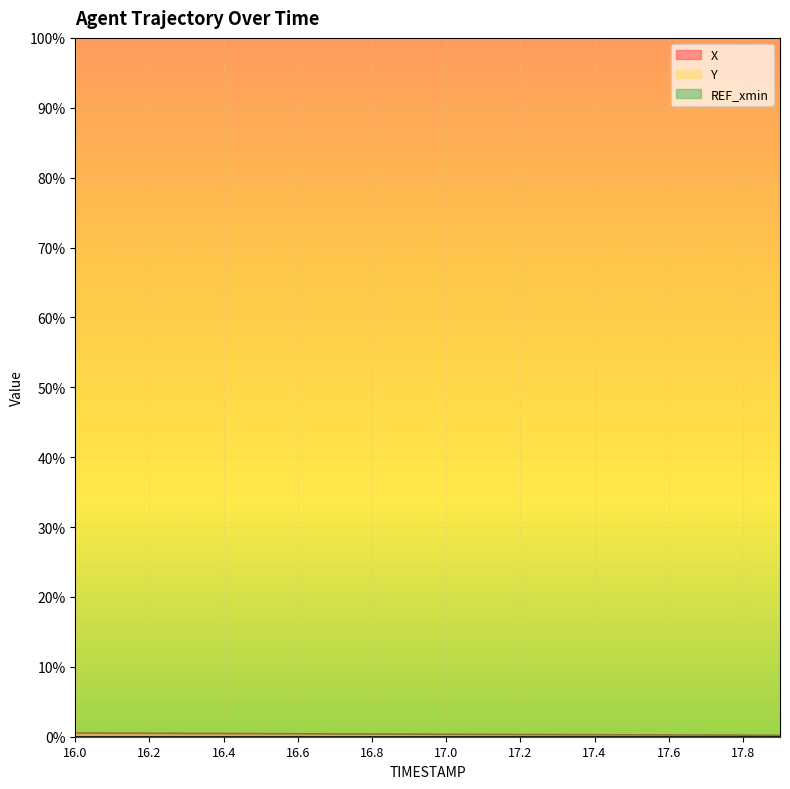

True or false: X has a value of 0.0 at 16.0.

False